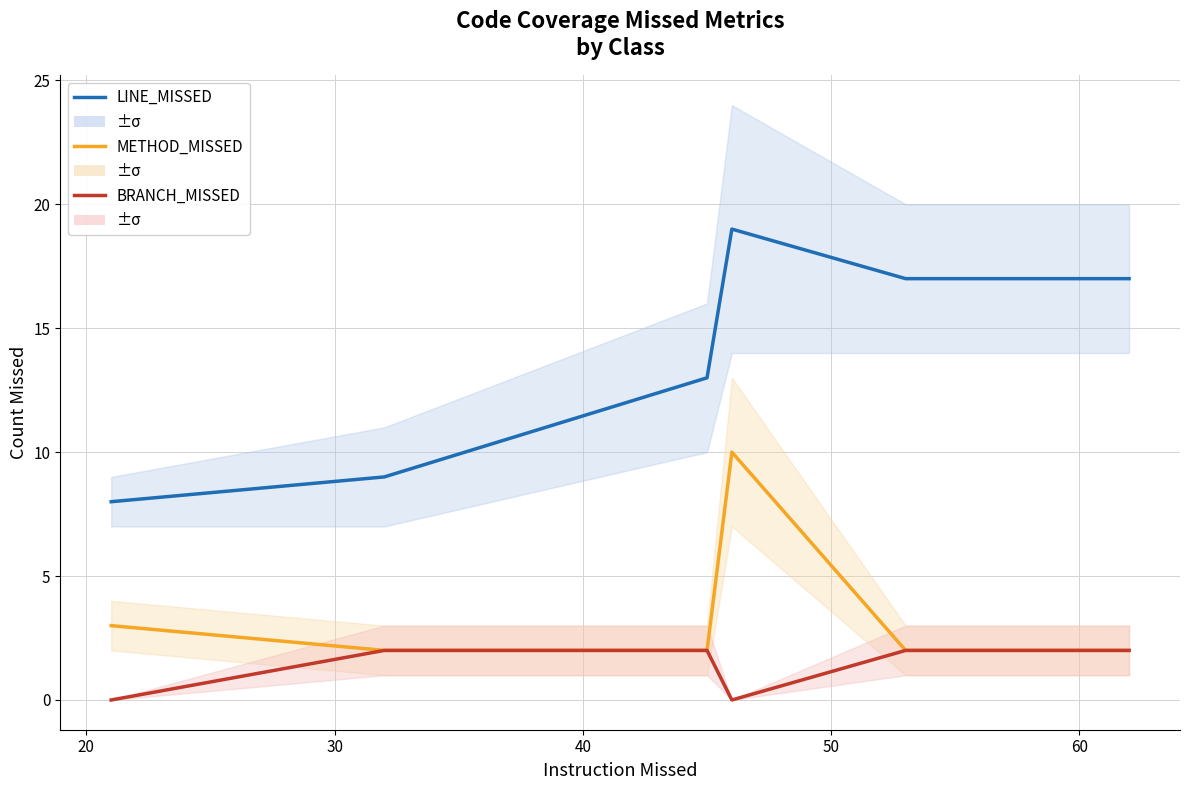

Which series has the widest spread of values?

LINE_MISSED